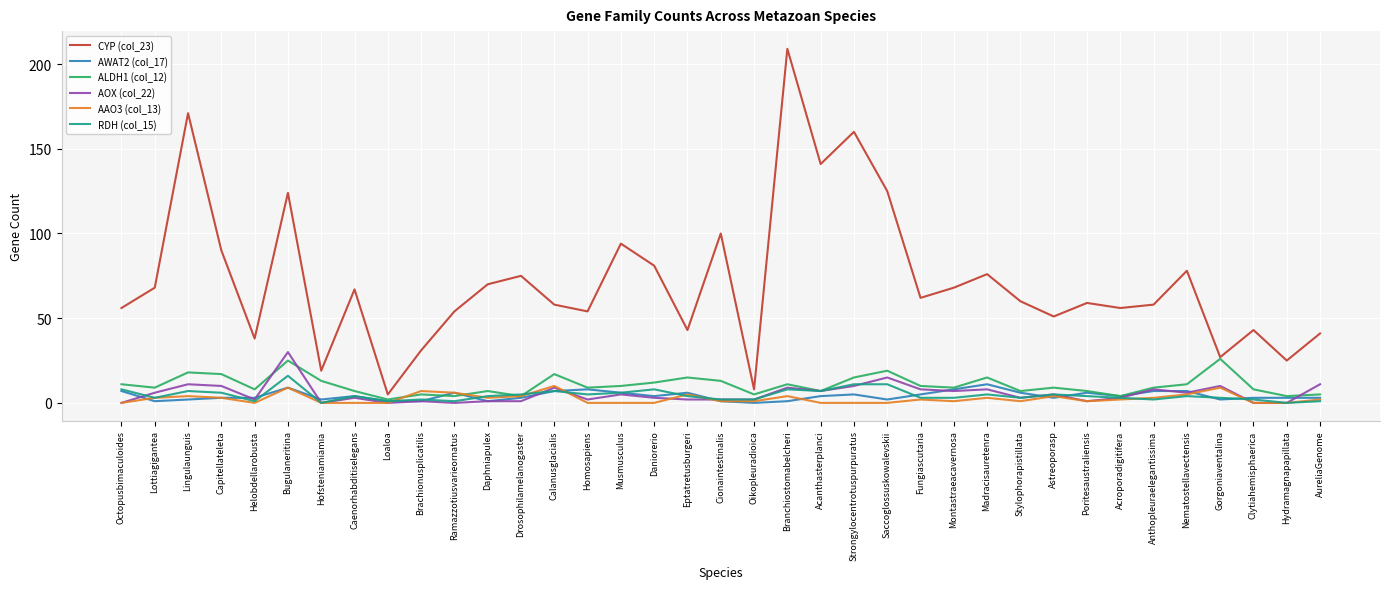

Is the value of AAO3 (col_13) at Lingulaunguis greater than the value of AOX (col_22) at Lingulaunguis?

No